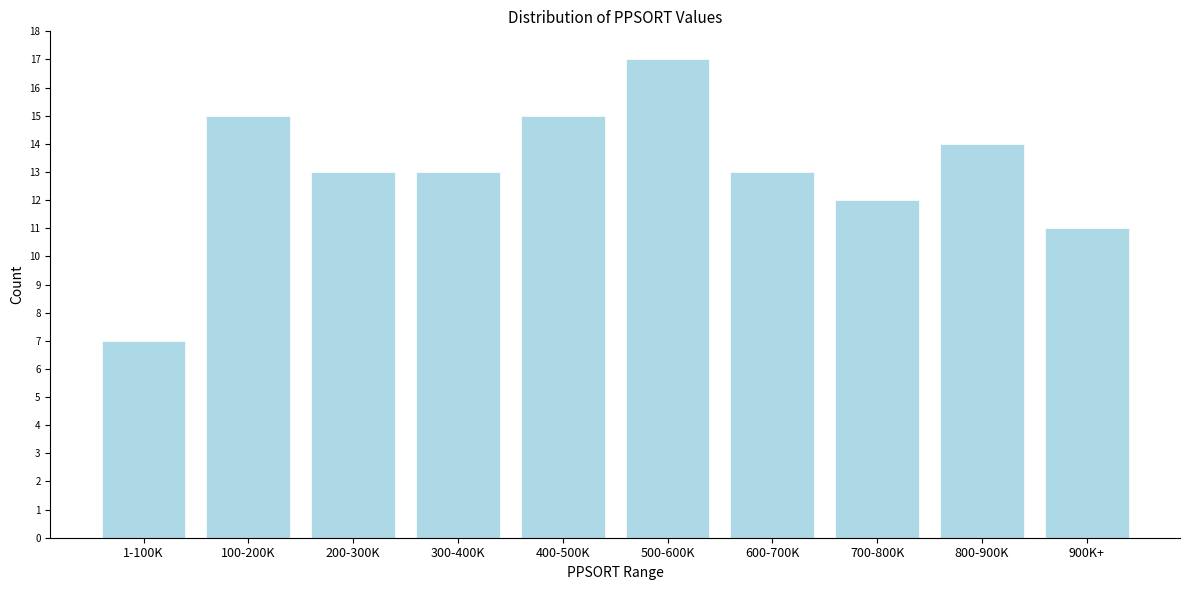

Reading left to right, what are all the values shown in this chart?

1-100K=7	100-200K=15	200-300K=13	300-400K=13	400-500K=15	500-600K=17	600-700K=13	700-800K=12	800-900K=14	900K+=11